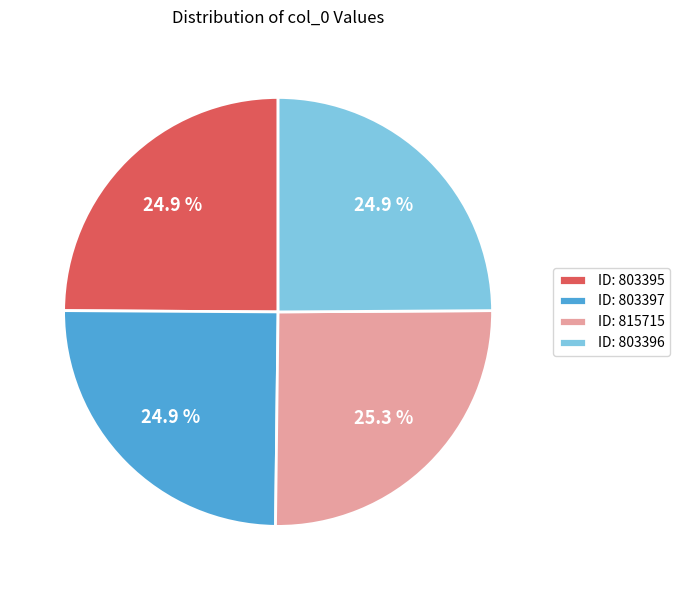

How many segments does this pie chart have?

4